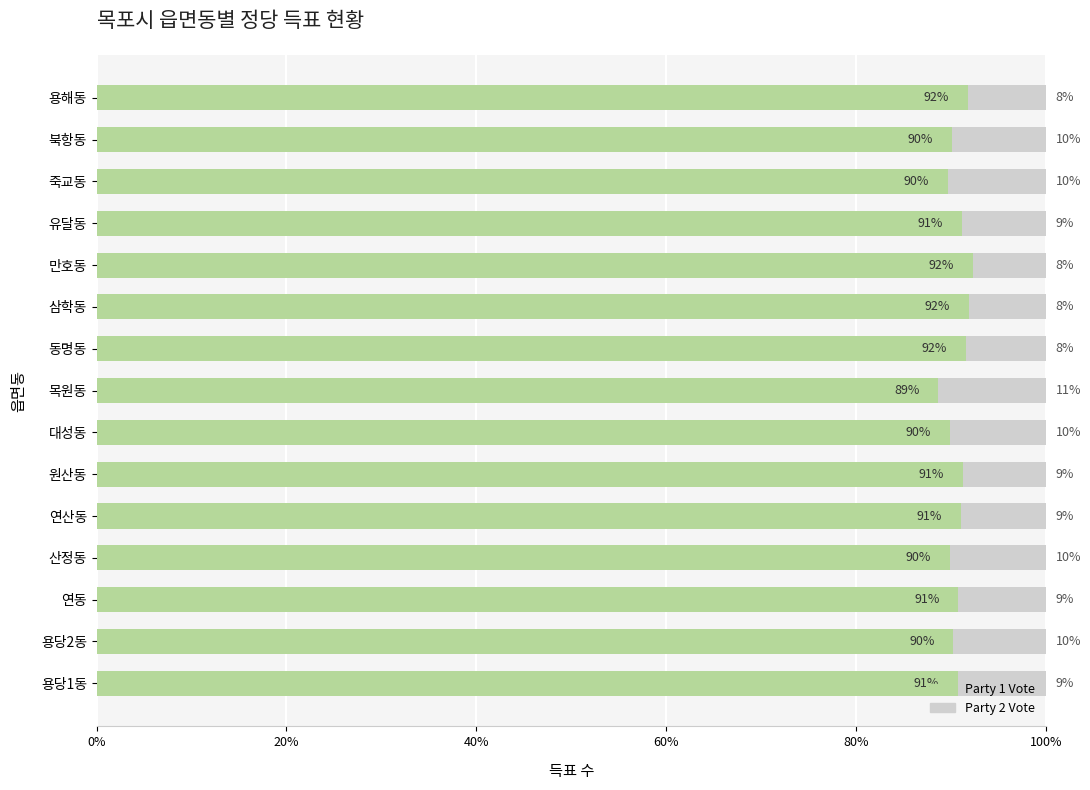

What are all the series names shown in the legend?

Party 1 Vote, Party 2 Vote